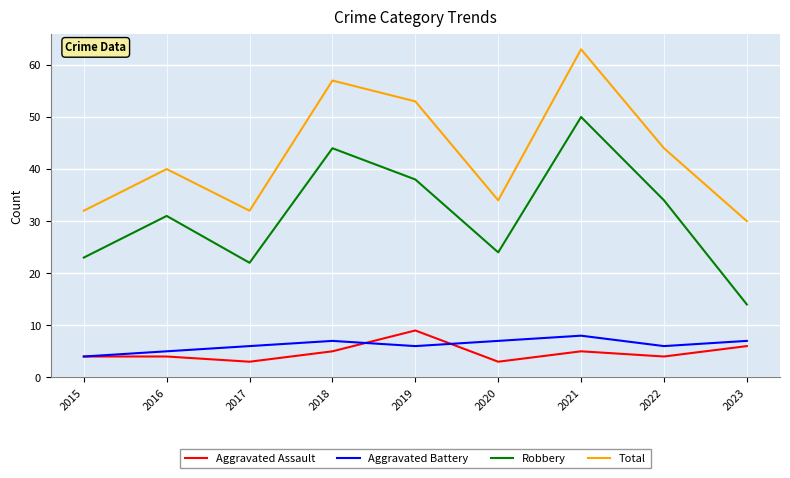

True or false: Robbery has more than 0 points higher than both neighbors.

True